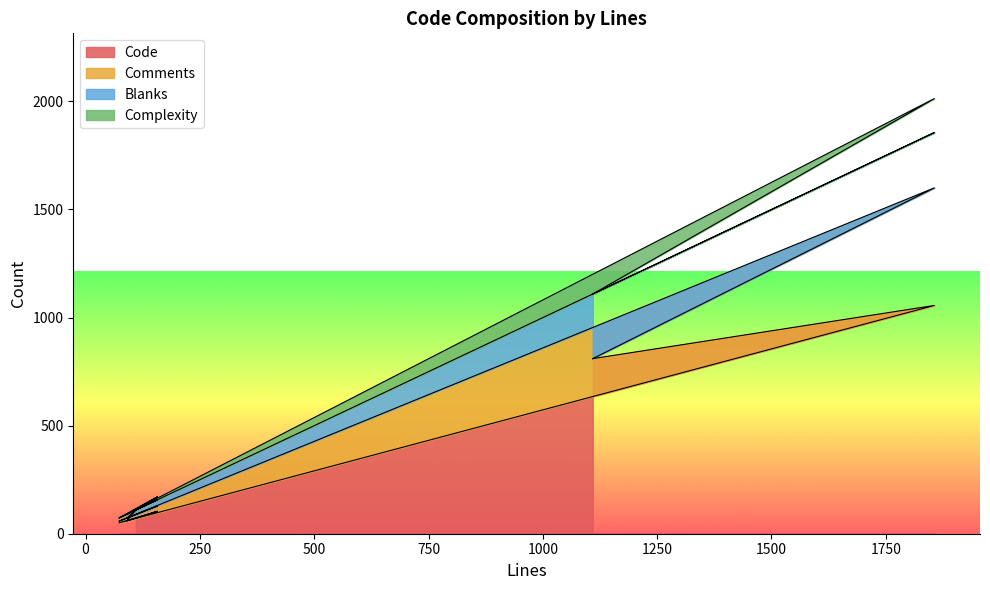

How many data points in Code are less than 110?

3